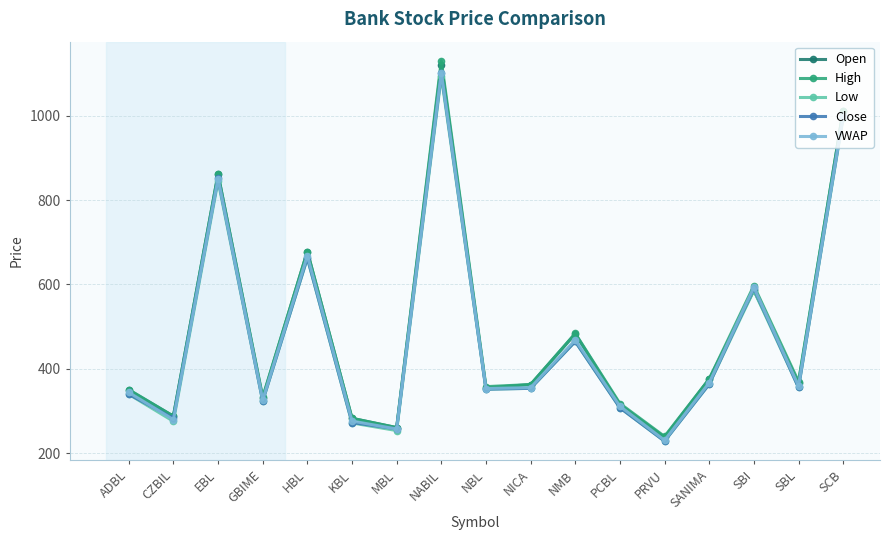

What are all the series names shown in the legend?

Open, High, Low, Close, VWAP